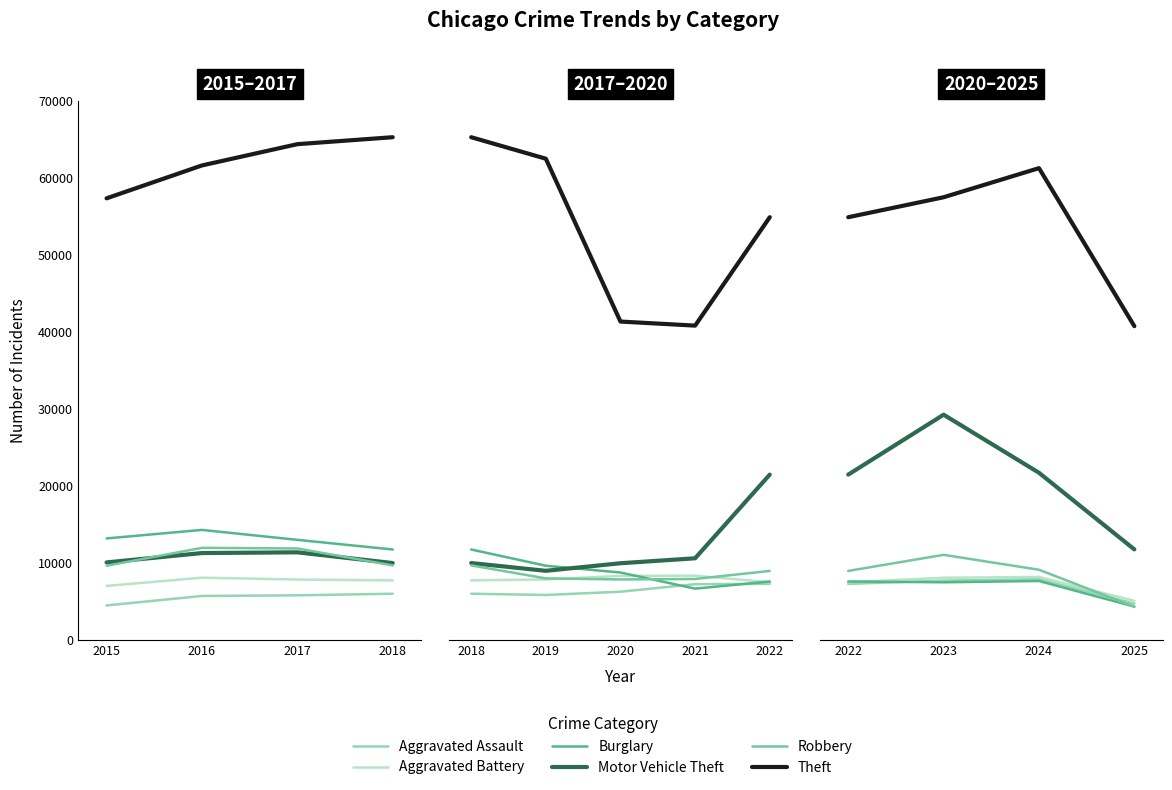

What are all the series names shown in the legend?

Aggravated Assault, Aggravated Battery, Burglary, Motor Vehicle Theft, Robbery, Theft